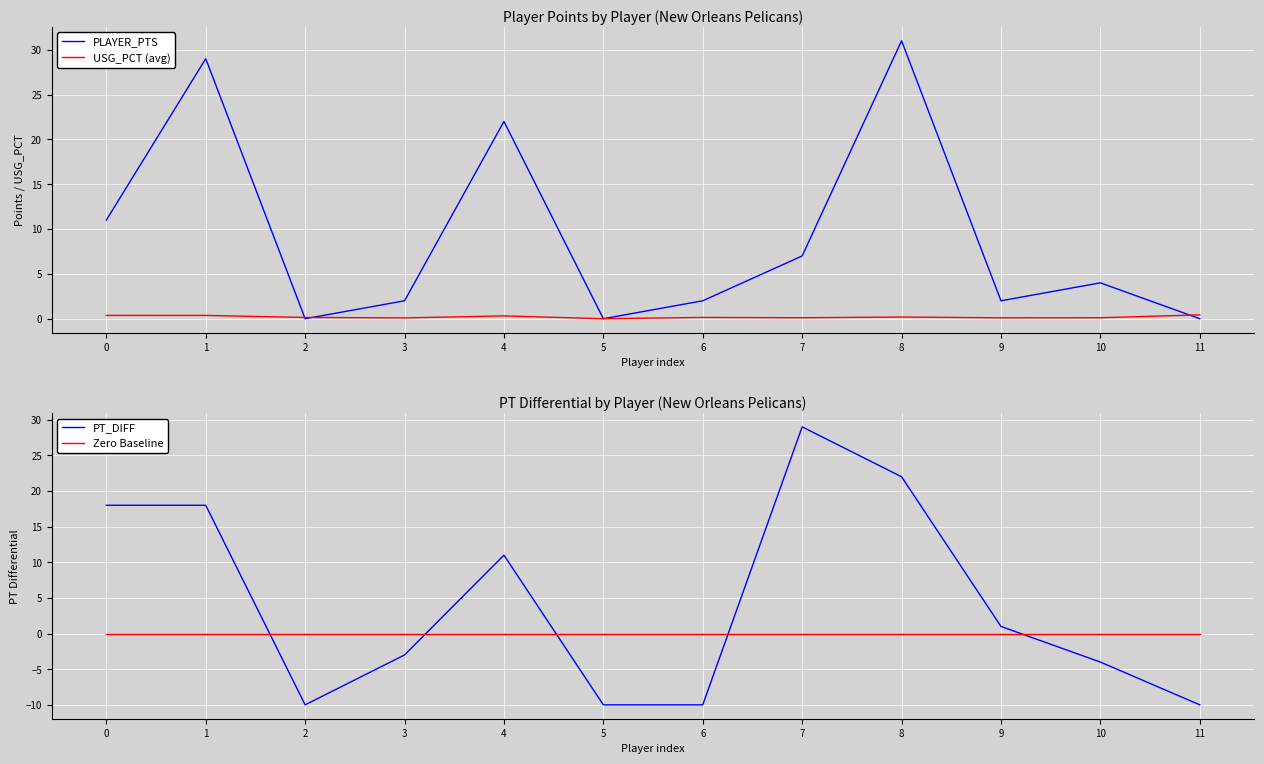

Reading left to right, extract all data points from this chart.

PLAYER_PTS: 11.0	29.0	0.0	2.0	22.0	0.0	2.0	7.0	31.0	2.0	4.0	0.0
USG_PCT (avg): 0.4	0.4	0.1	0.1	0.3	0.0	0.1	0.1	0.2	0.1	0.1	0.4
PT_DIFF: 18.0	18.0	-10.0	-3.0	11.0	-10.0	-10.0	29.0	22.0	1.0	-4.0	-10.0
Zero Baseline: 0.0	0.0	0.0	0.0	0.0	0.0	0.0	0.0	0.0	0.0	0.0	0.0